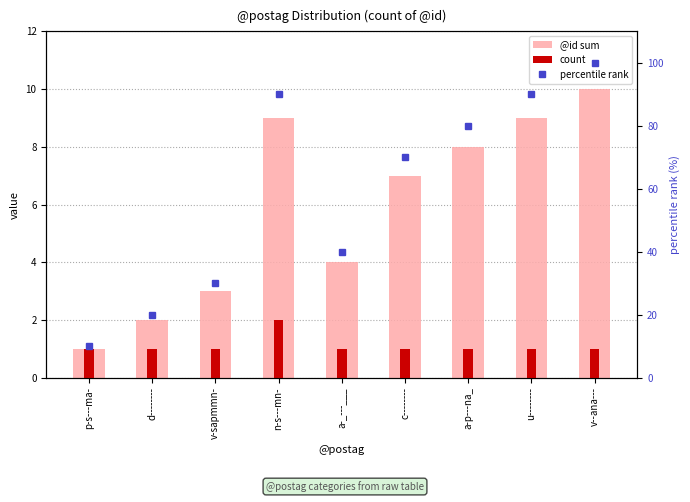

What are all the series names shown in the legend?

@id sum, count, percentile rank